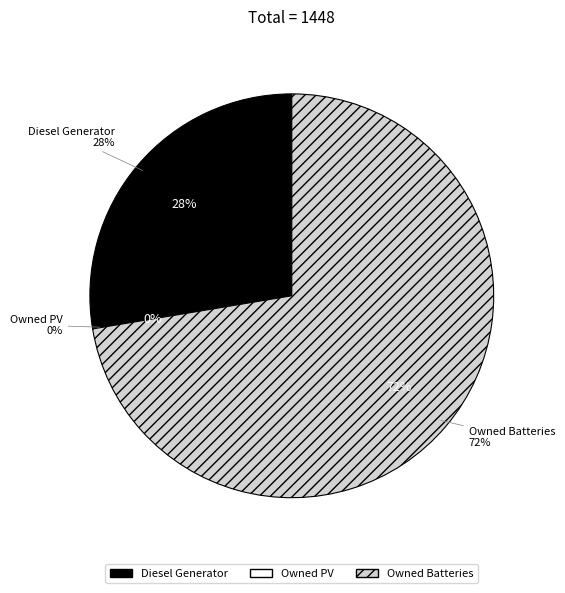

True or false: Owned Batteries accounts for 80% of the total.

False